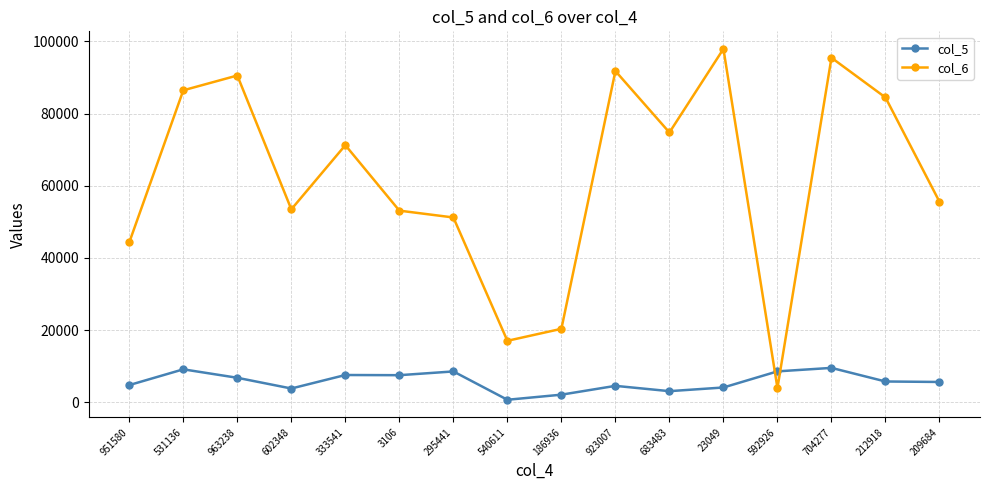

At 963238, list the series in order from smallest to largest.

col_5, col_6